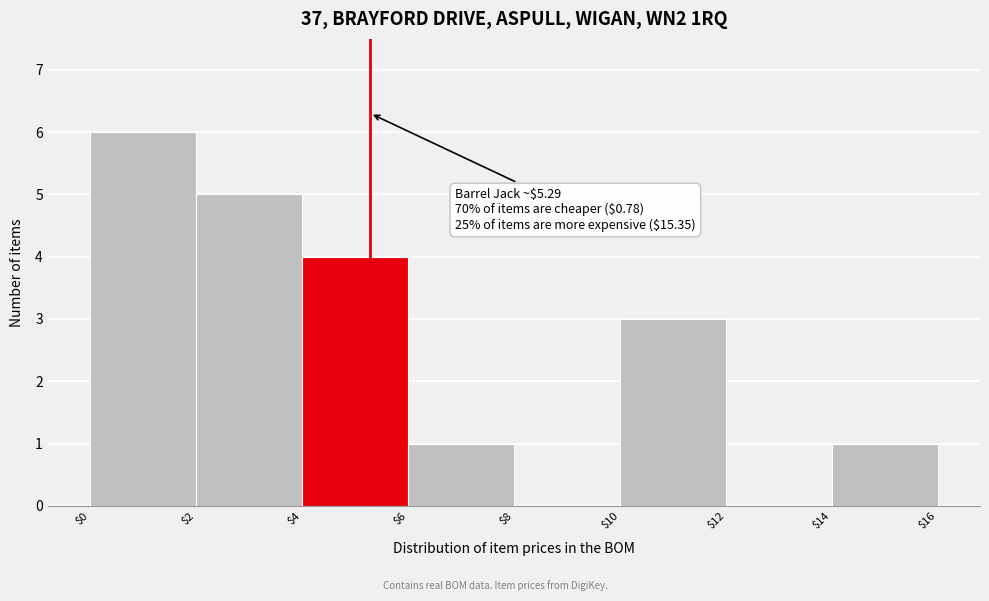

Which range on the x-axis has the tallest bar?

$0 to $2